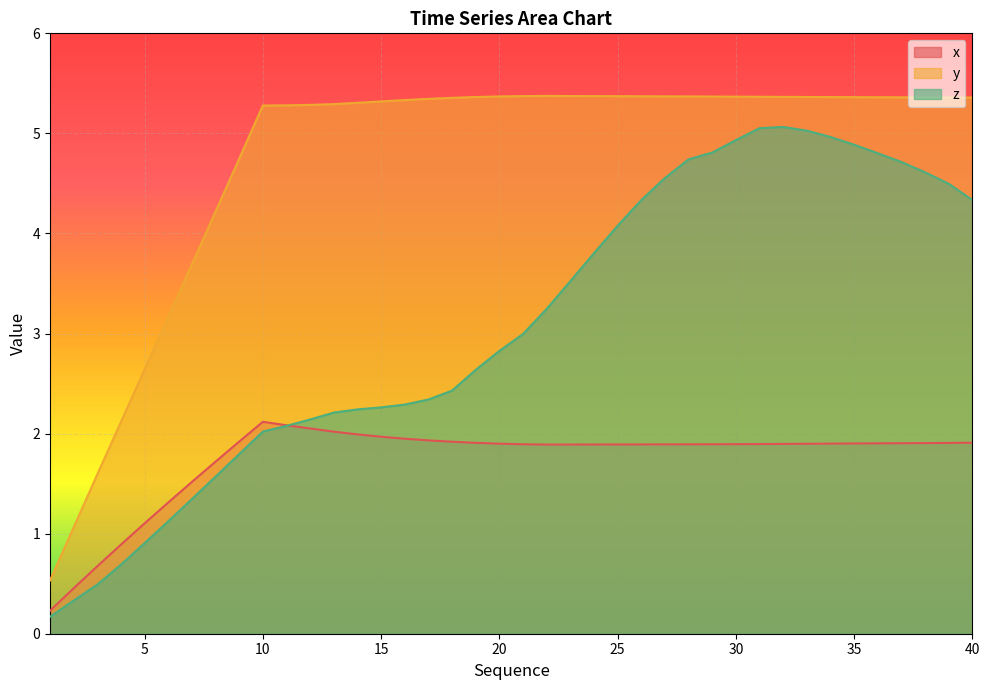

How many values in the y series are below 5?

9